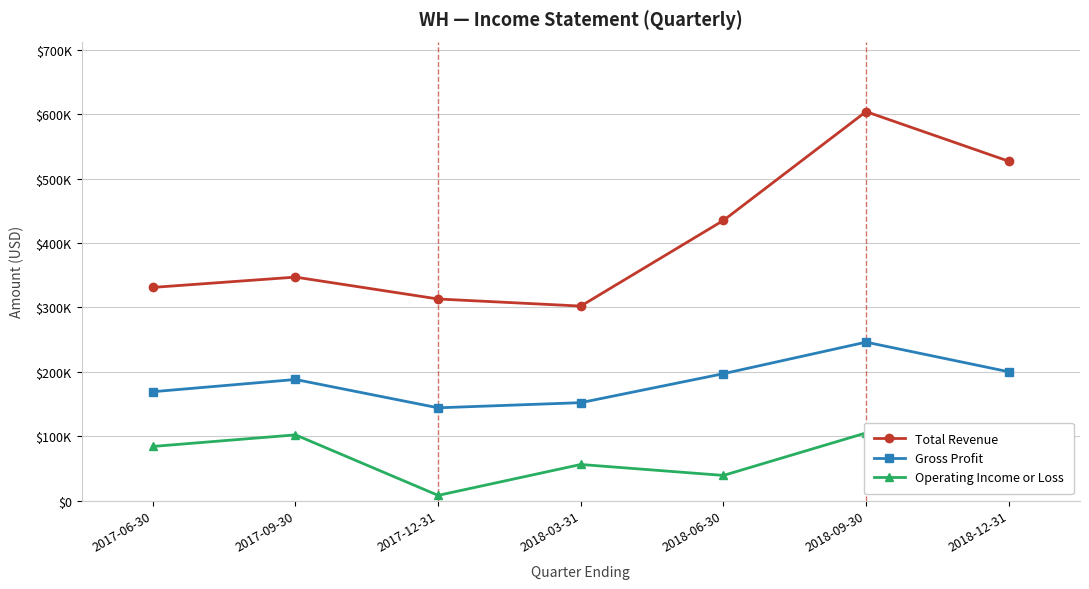

In Operating Income or Loss, how many points are lower than both neighbors (excluding endpoints)?

2